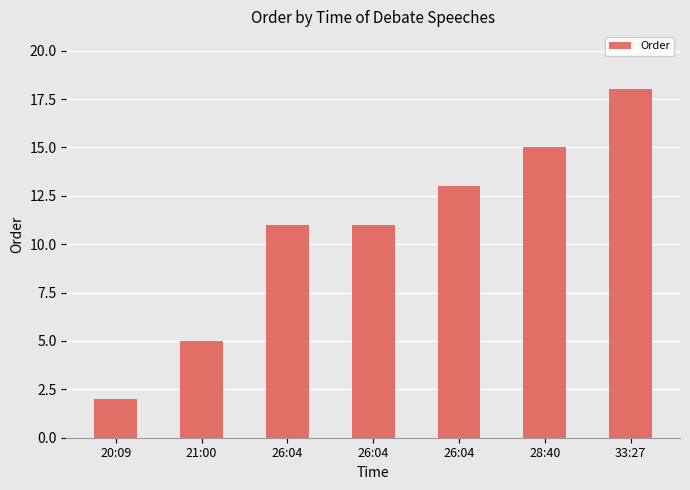

What is the change in value from 26:04 to 28:40?

+4